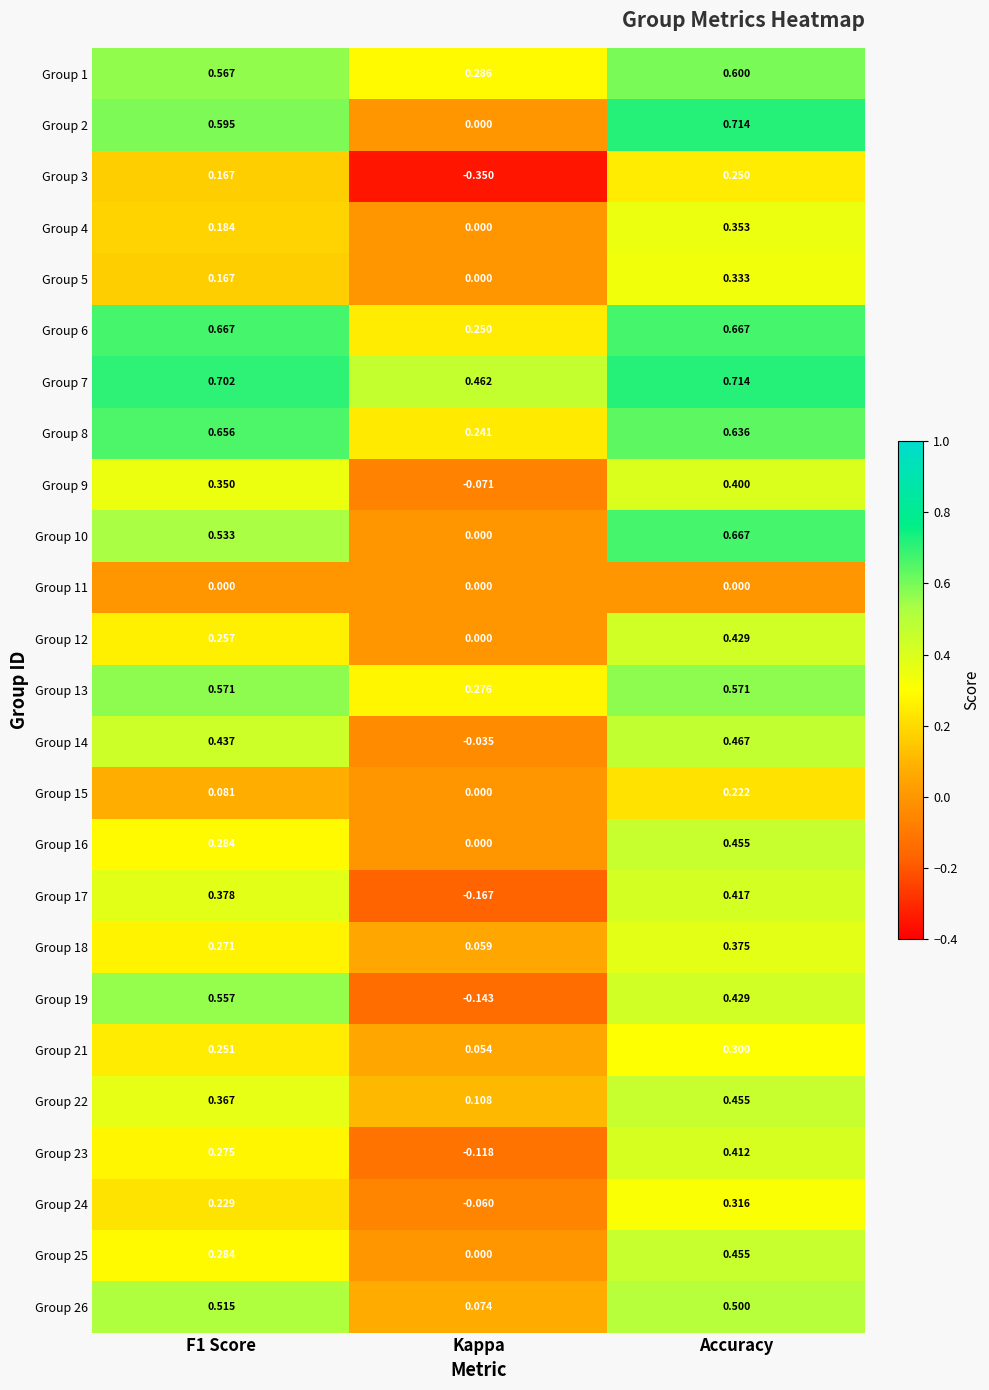

Count the number of categories in the chart.

3